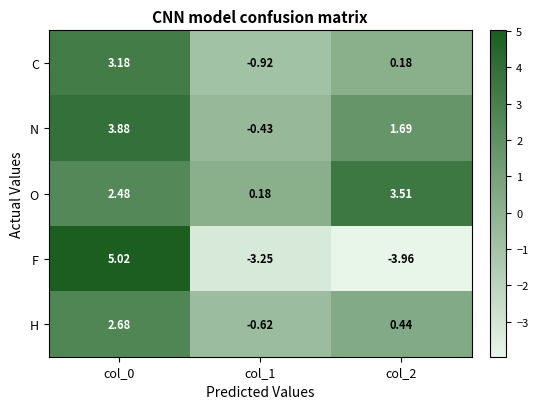

How many values in C are below zero?

1